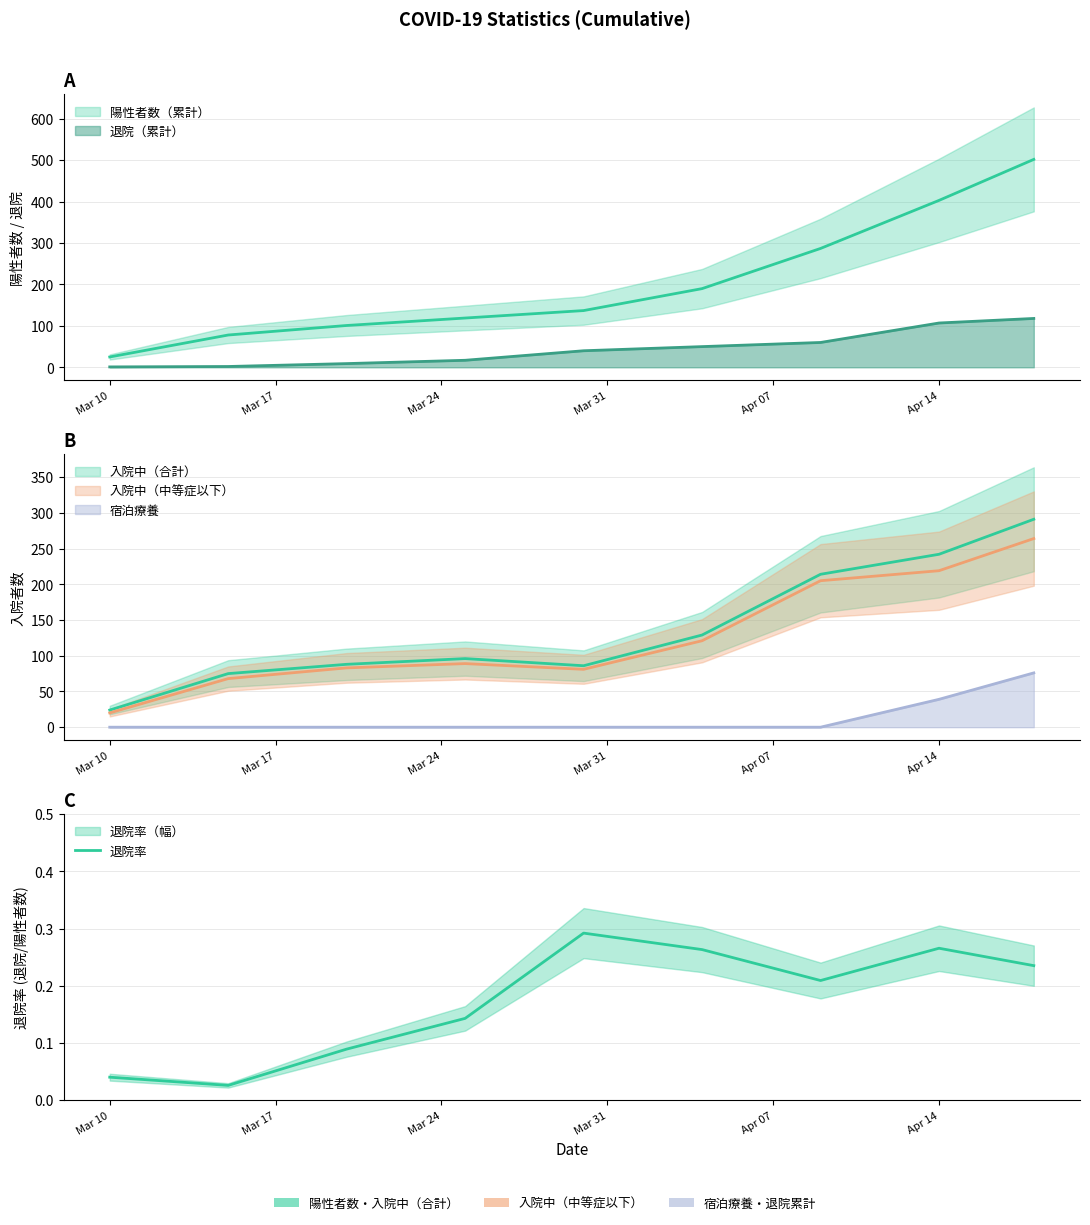

What is the difference between the maximum and minimum values?

0.3